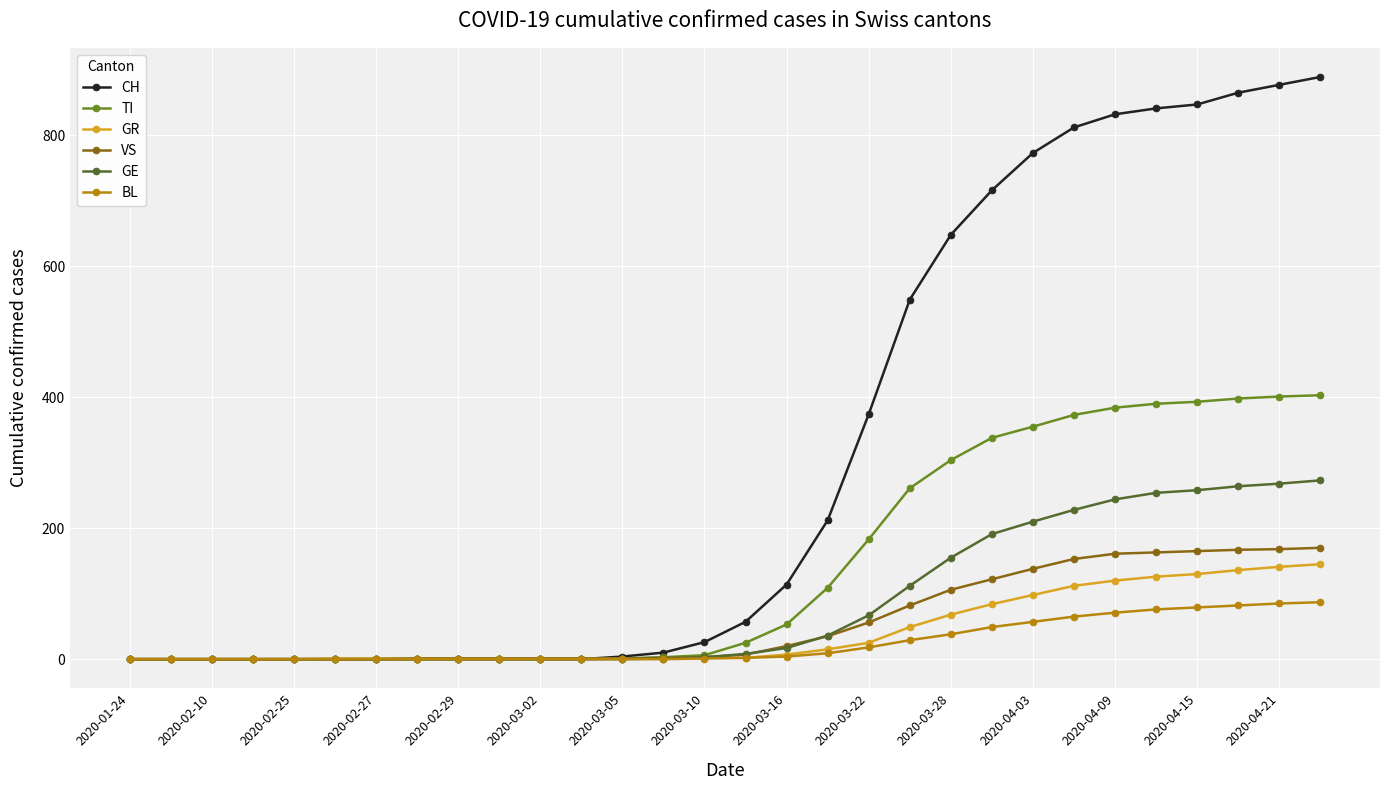

What is the value of the VS point at the 20th from the left?

82